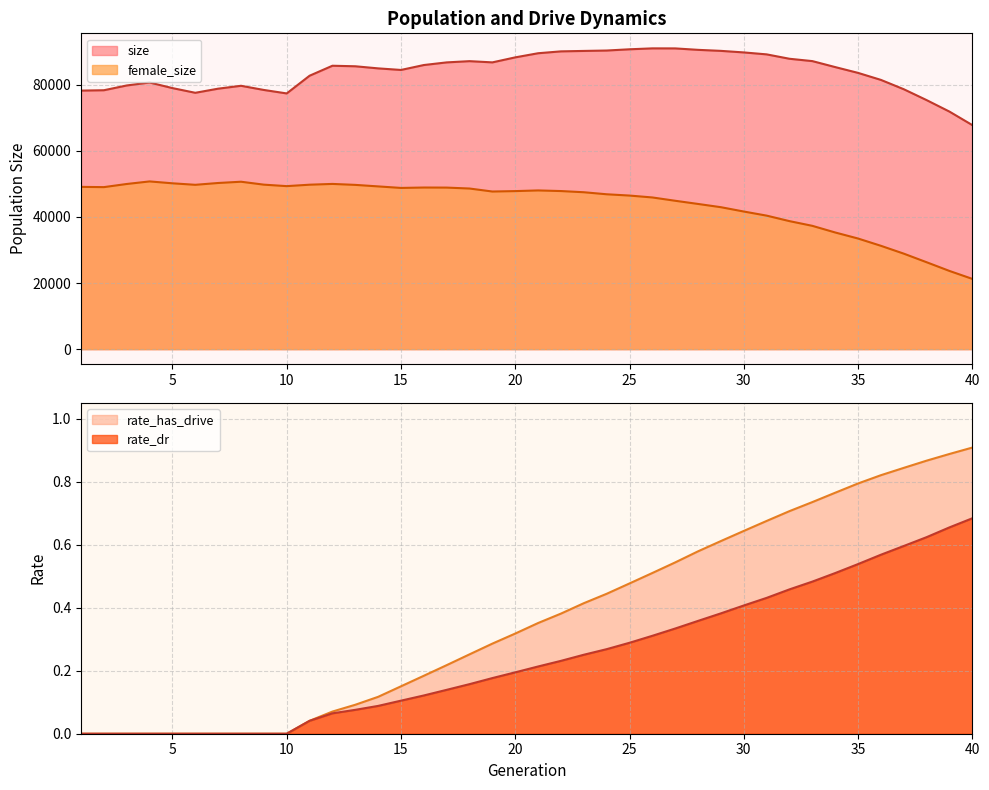

Reading left to right, extract all data points from this chart.

size: 1=78220.0	2=78327.0	3=79772.0	4=80667.0	5=78975.0	6=77555.0	7=78802.0	8=79675.0	9=78412.0	10=77361.0	11=82716.0	12=85739.0	13=85578.0	14=84943.0	15=84465.0	16=85954.0	17=86752.0	18=87125.0	19=86757.0	20=88272.0	21=89520.0	22=90088.0	23=90220.0	24=90341.0	25=90717.0	26=90994.0	27=90984.0	28=90548.0	29=90238.0	30=89769.0	31=89179.0	32=87849.0	33=87142.0	34=85333.0	35=83578.0	36=81457.0	37=78635.0	38=75341.0	39=71864.0	40=67780.0
female_size: 1=49089.0	2=49013.0	3=49963.0	4=50740.0	5=50171.0	6=49714.0	7=50265.0	8=50647.0	9=49762.0	10=49315.0	11=49748.0	12=49982.0	13=49693.0	14=49233.0	15=48771.0	16=48893.0	17=48872.0	18=48591.0	19=47684.0	20=47810.0	21=48014.0	22=47825.0	23=47466.0	24=46851.0	25=46462.0	26=45888.0	27=44886.0	28=43923.0	29=42940.0	30=41631.0	31=40391.0	32=38725.0	33=37301.0	34=35292.0	35=33463.0	36=31262.0	37=28890.0	38=26289.0	39=23654.0	40=21253.0
rate_dr: 1=0.0	2=0.0	3=0.0	4=0.0	5=0.0	6=0.0	7=0.0	8=0.0	9=0.0	10=0.0	11=0.0	12=0.1	13=0.1	14=0.1	15=0.1	16=0.1	17=0.1	18=0.2	19=0.2	20=0.2	21=0.2	22=0.2	23=0.3	24=0.3	25=0.3	26=0.3	27=0.3	28=0.4	29=0.4	30=0.4	31=0.4	32=0.5	33=0.5	34=0.5	35=0.5	36=0.6	37=0.6	38=0.6	39=0.7	40=0.7
rate_has_drive: 1=0.0	2=0.0	3=0.0	4=0.0	5=0.0	6=0.0	7=0.0	8=0.0	9=0.0	10=0.0	11=0.0	12=0.1	13=0.1	14=0.1	15=0.2	16=0.2	17=0.2	18=0.3	19=0.3	20=0.3	21=0.4	22=0.4	23=0.4	24=0.4	25=0.5	26=0.5	27=0.5	28=0.6	29=0.6	30=0.6	31=0.7	32=0.7	33=0.7	34=0.8	35=0.8	36=0.8	37=0.8	38=0.9	39=0.9	40=0.9